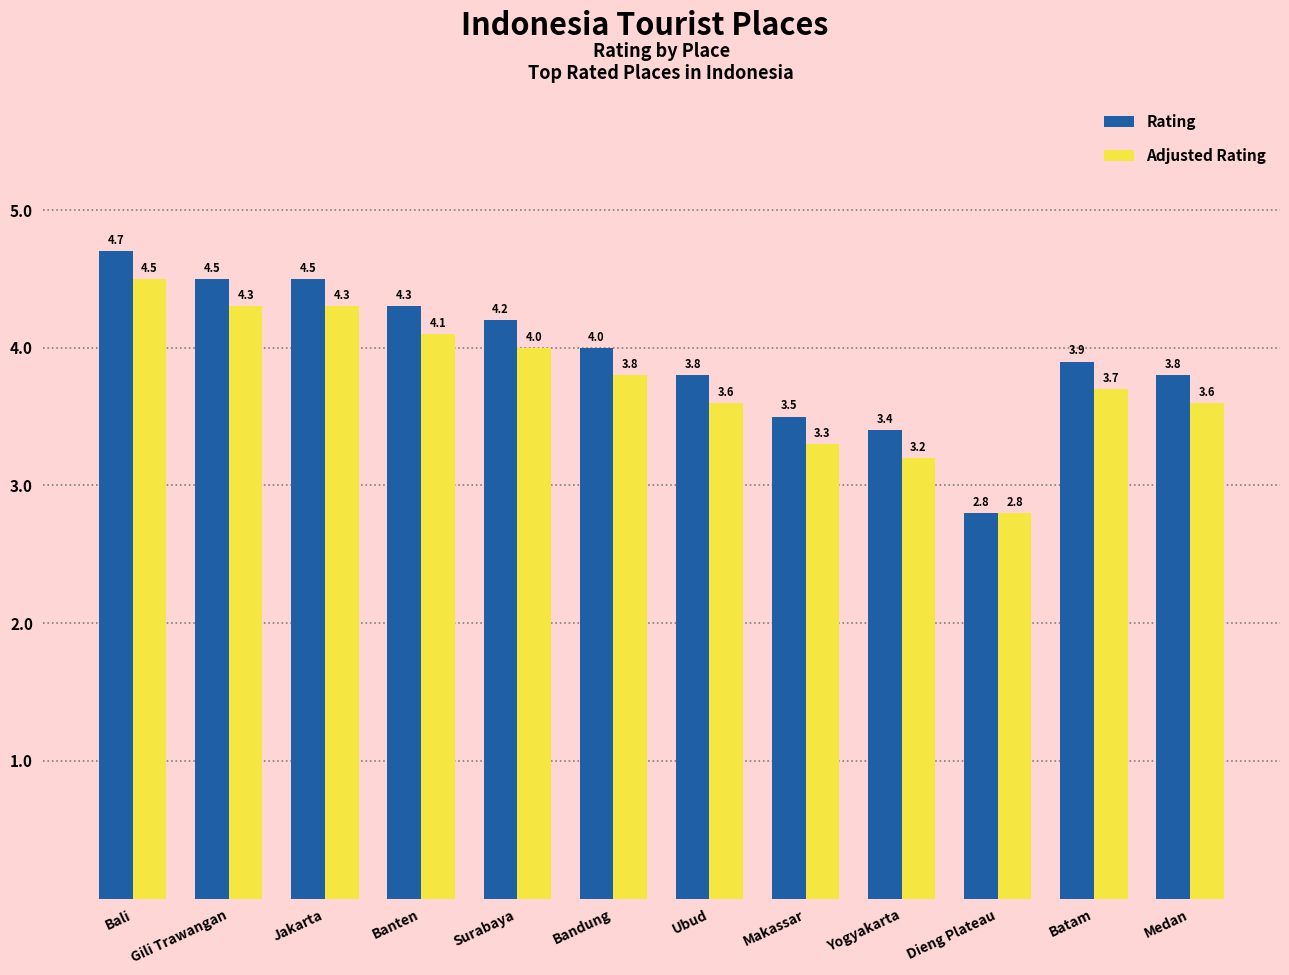

Reading left to right, transcribe all the data shown in this chart.

Rating: 4.7	4.5	4.5	4.3	4.2	4.0	3.8	3.5	3.4	2.8	3.9	3.8
Adjusted Rating: 4.5	4.3	4.3	4.1	4.0	3.8	3.6	3.3	3.2	2.8	3.7	3.6